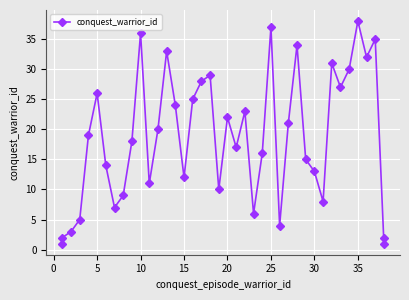

The chart shows a value of 9 at 10. True or false?

False